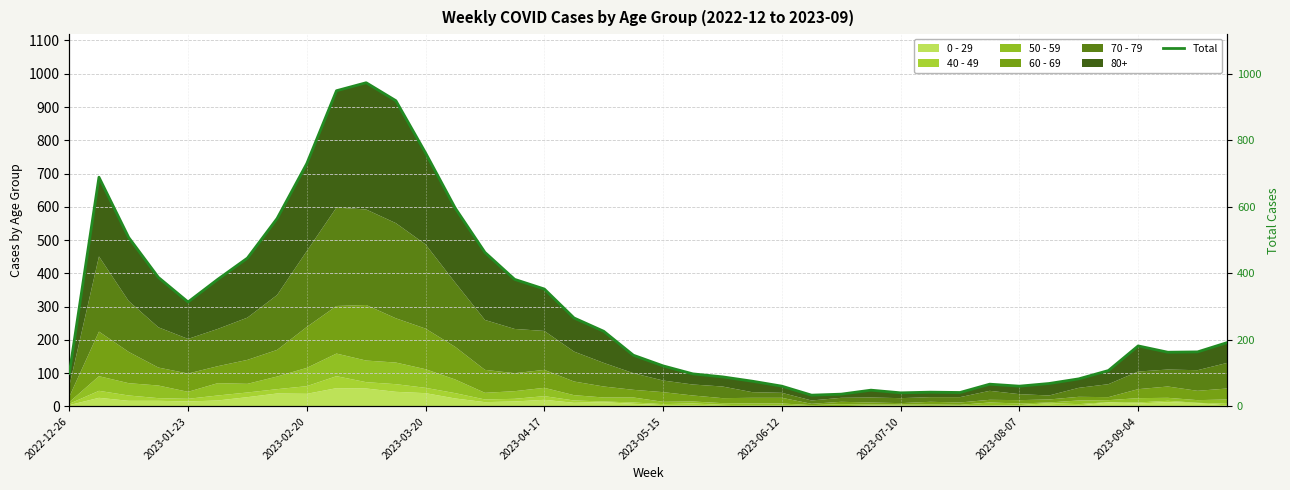

What is the label of the 40th point from the right?

2022-12-26